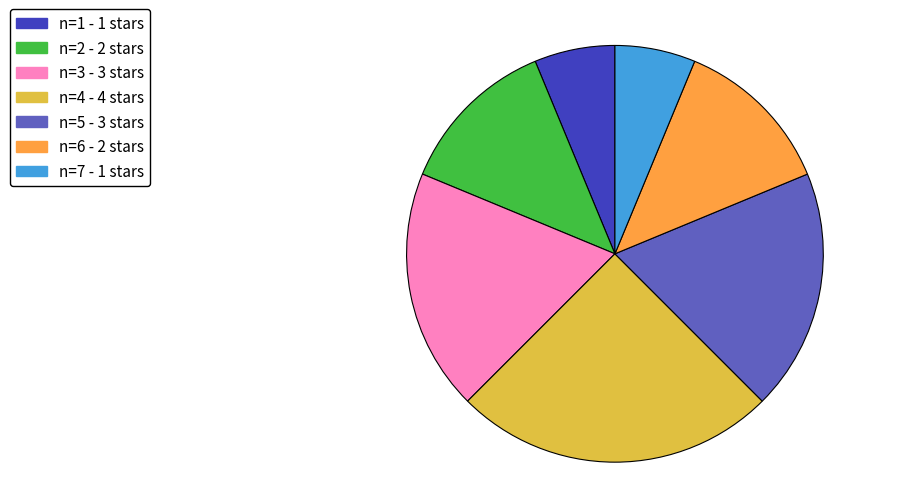

The n=1 slice represents 1% of the pie. True or false?

False